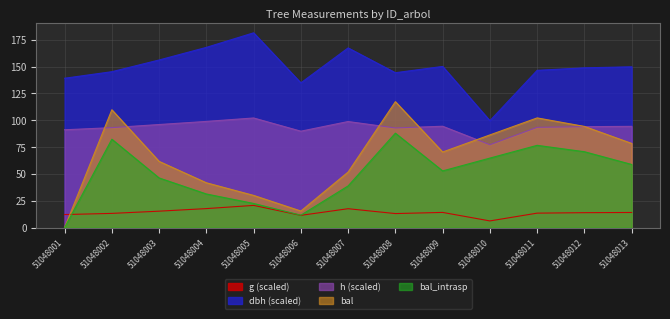

How many interior local valleys does the bal_intrasp series have?

2